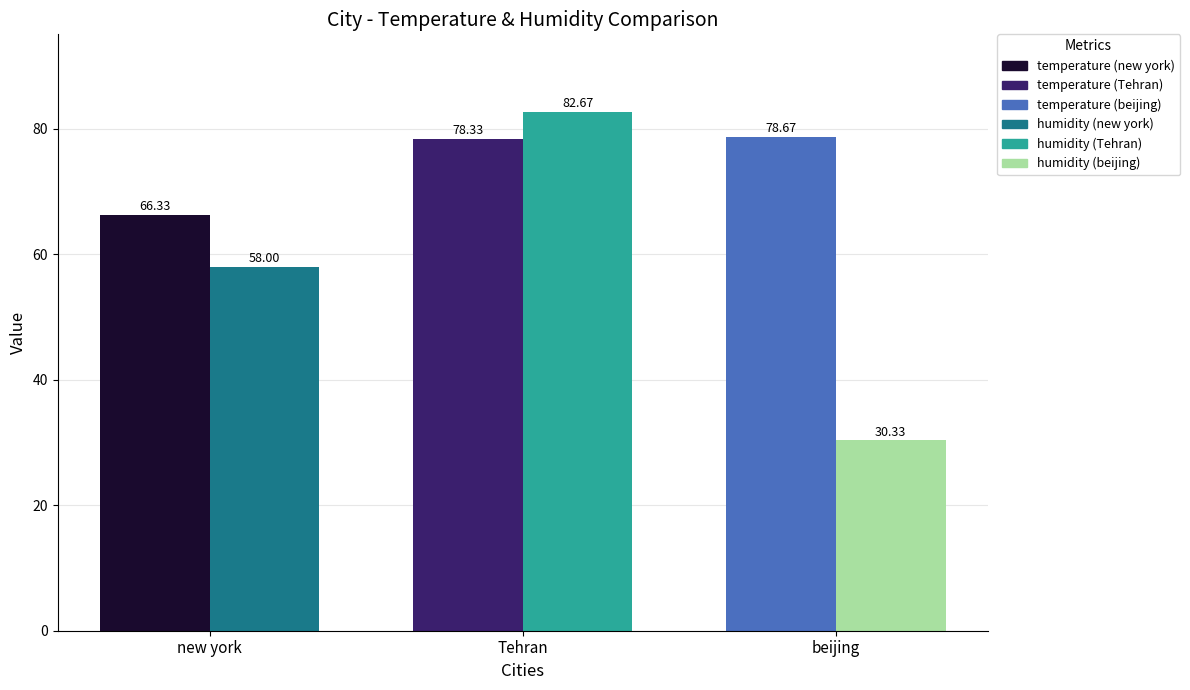

What is the difference between the highest and lowest values at beijing?

48.3